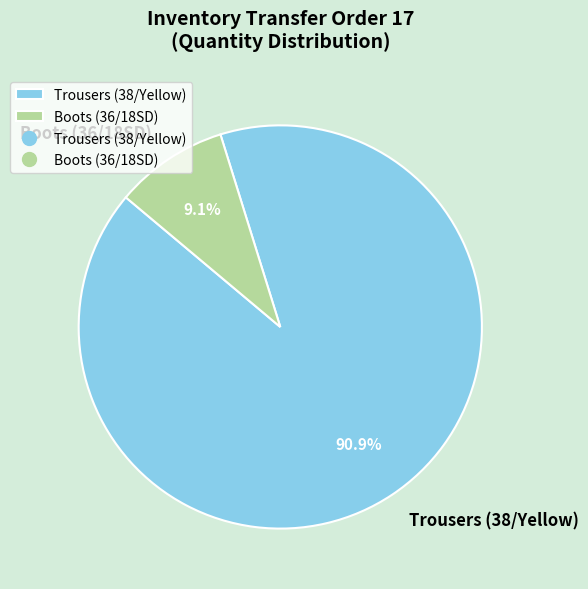

Rank the categories by value from highest to lowest.

Trousers (38/Yellow), Boots (36/18SD)